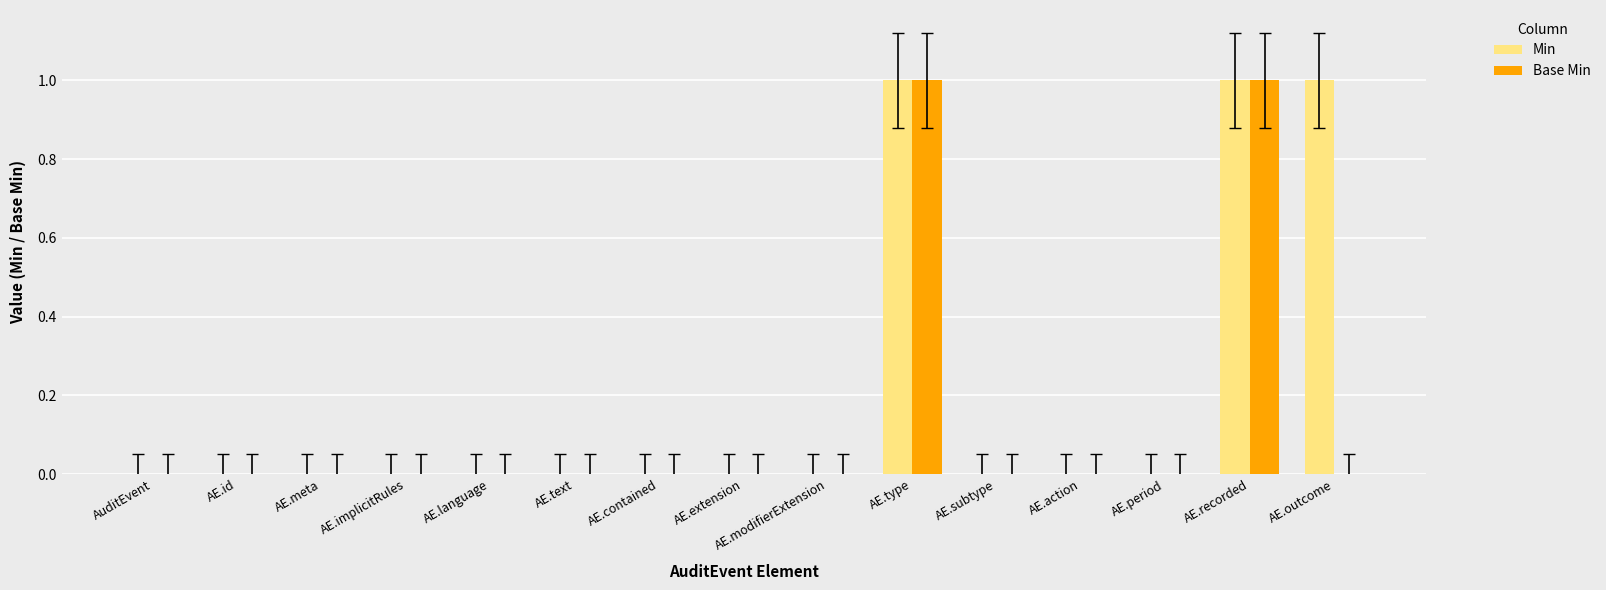

The value of Min at AE.recorded is 1. True or false?

True